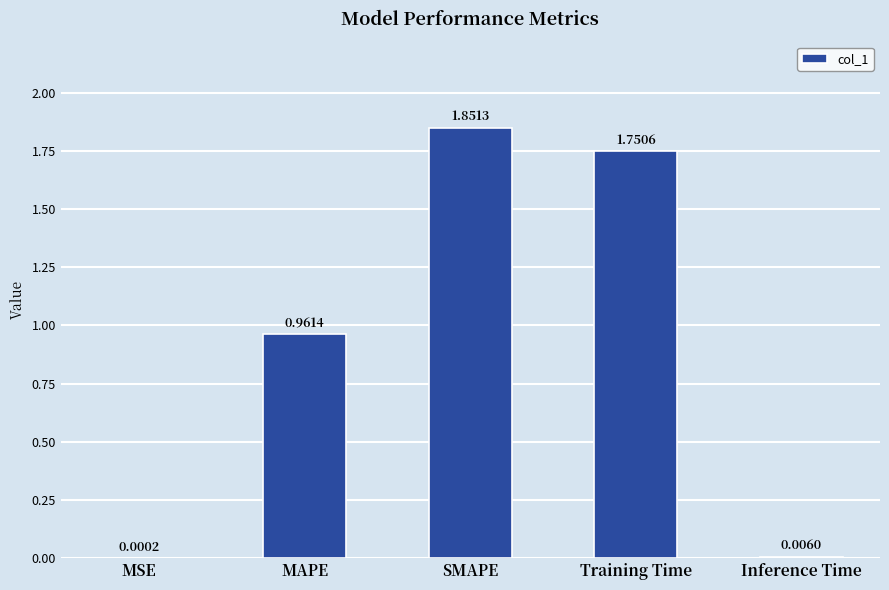

How many series are shown in this chart?

1